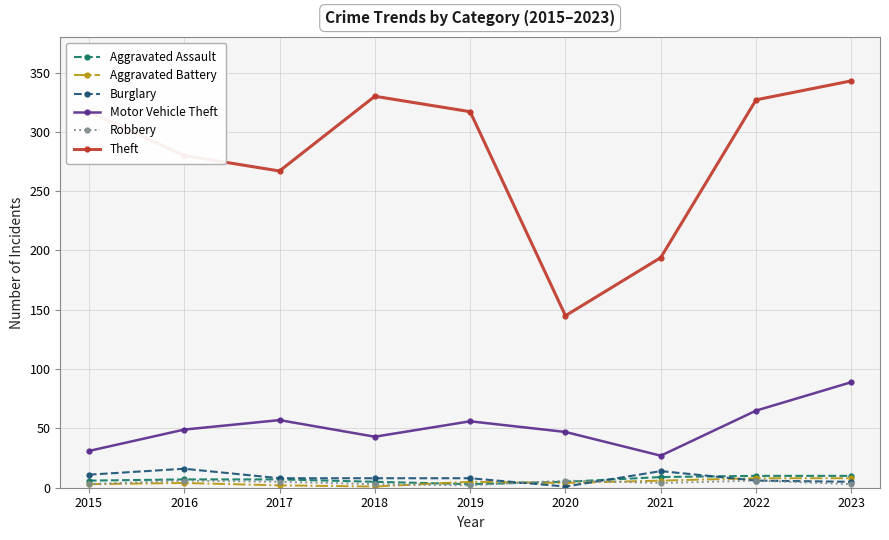

Count the number of categories in the chart.

9